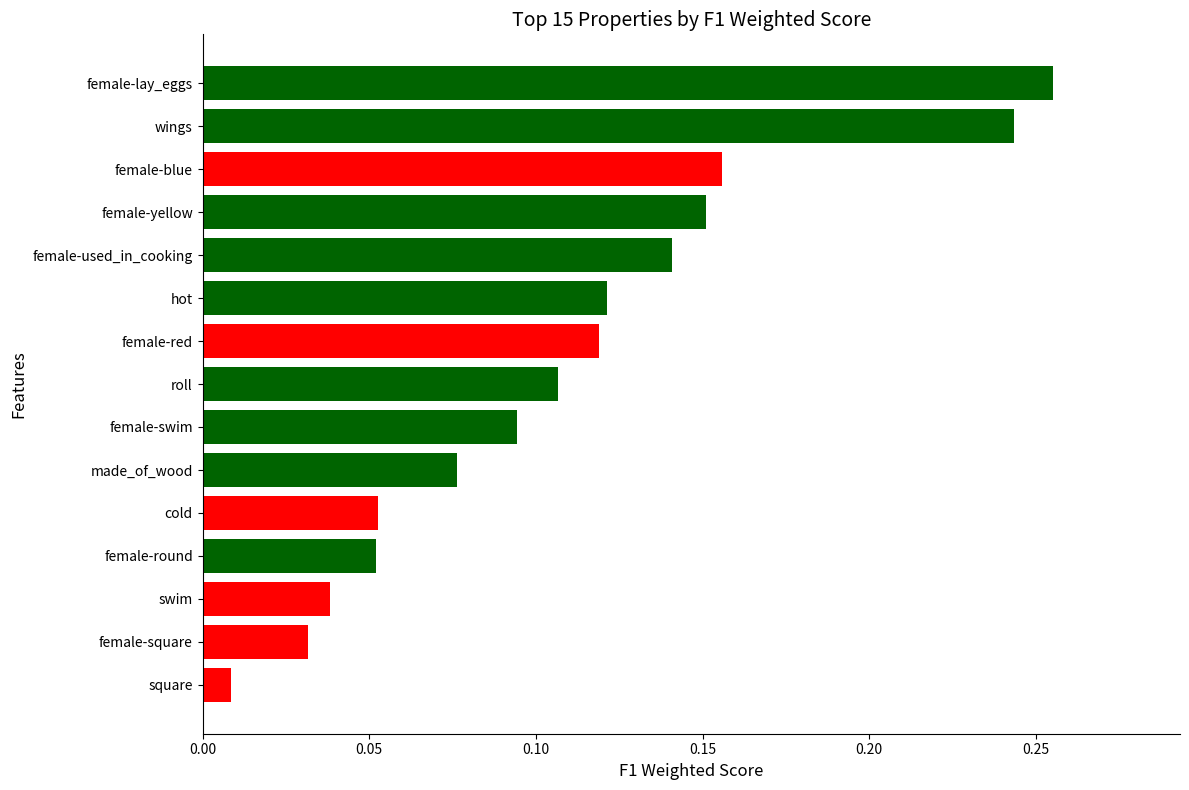

True or false: the data shows 0.2 at hot.

False